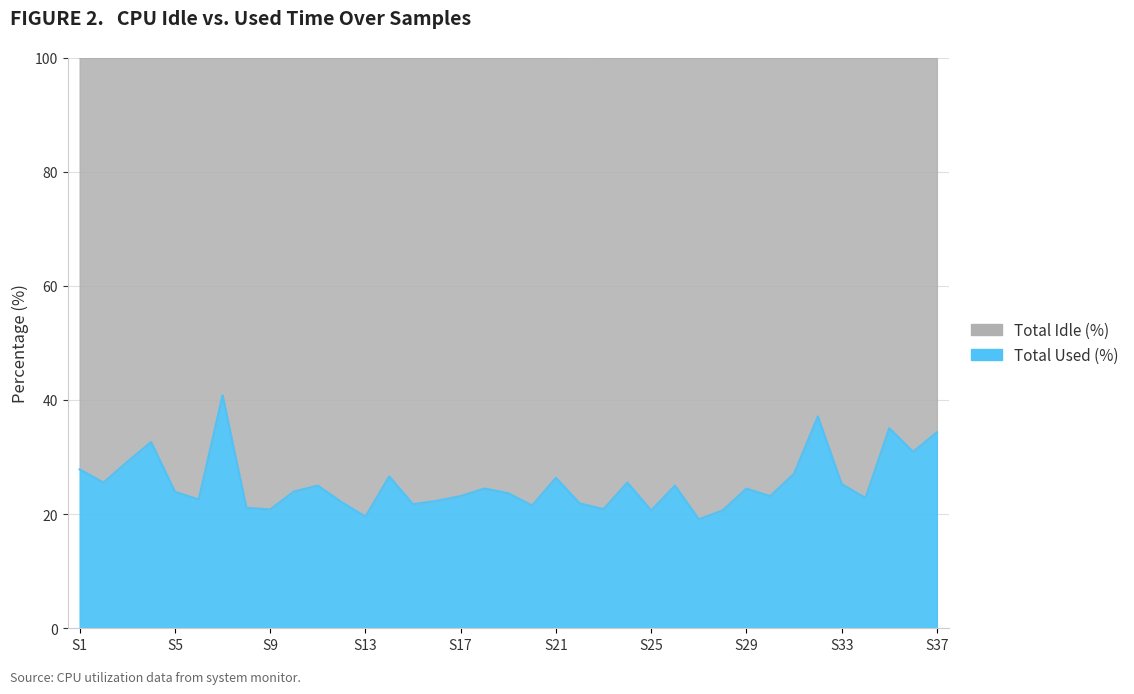

What is the ratio of the value at 5 to the value at 27?

1.3